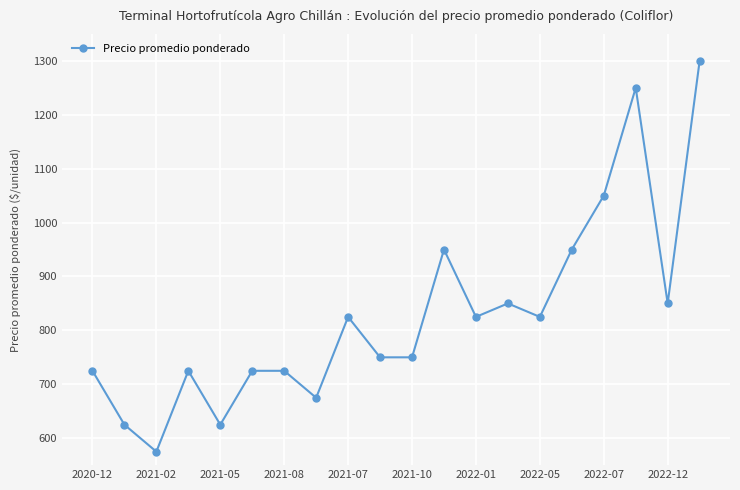

What is the greatest value displayed?

1300